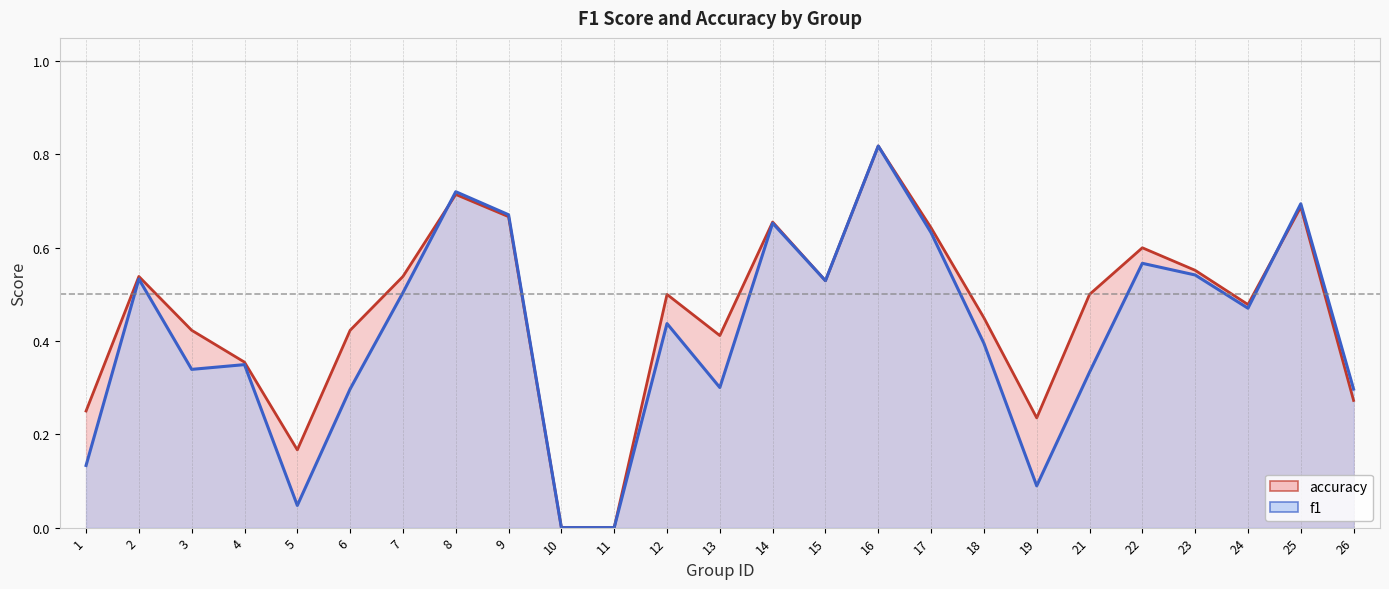

Count the number of categories in the chart.

25